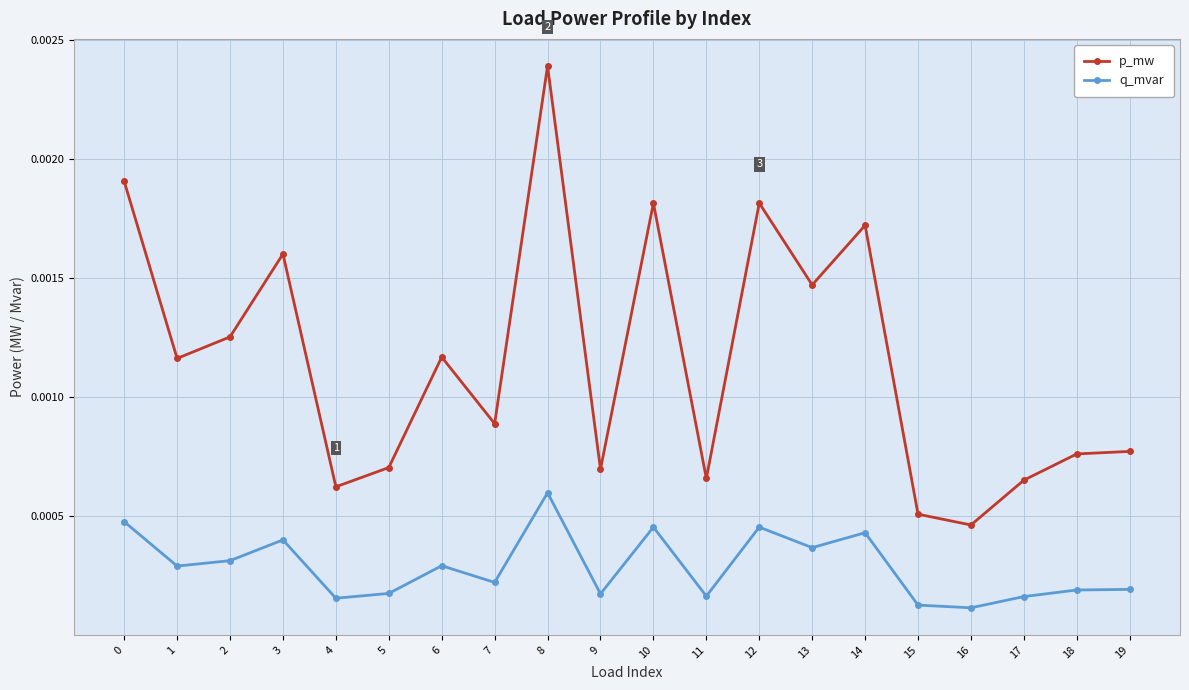

At 15, list the series in order from largest to smallest.

p_mw, q_mvar